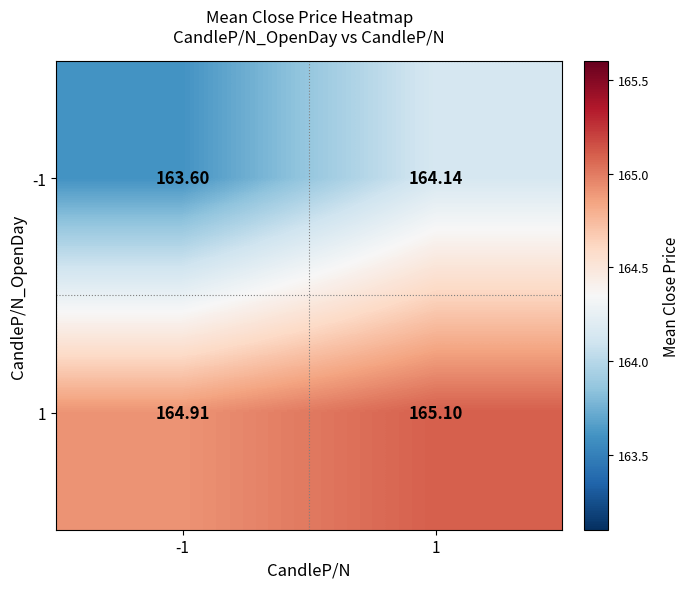

Rank the series at -1 from highest to lowest value.

1, -1